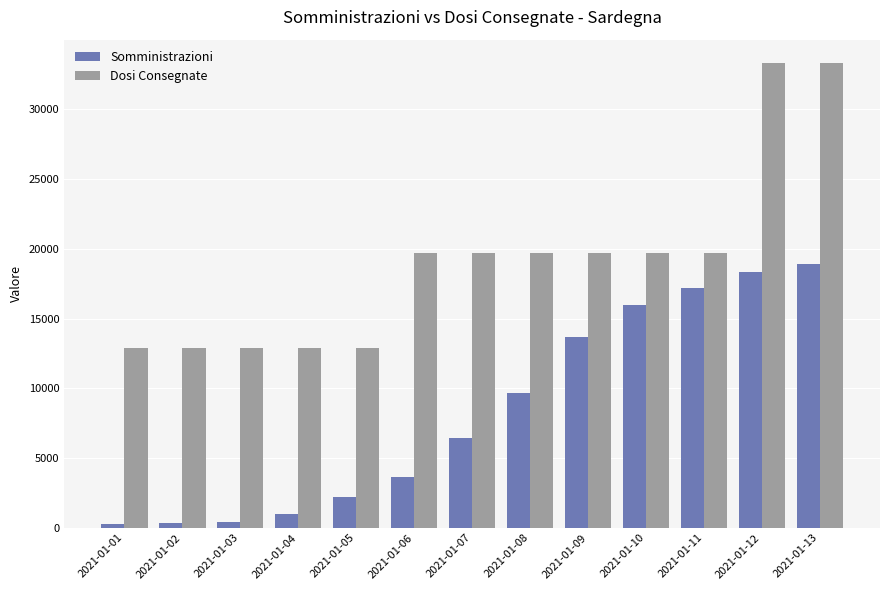

What is the highest value of the Somministrazioni series?

18897